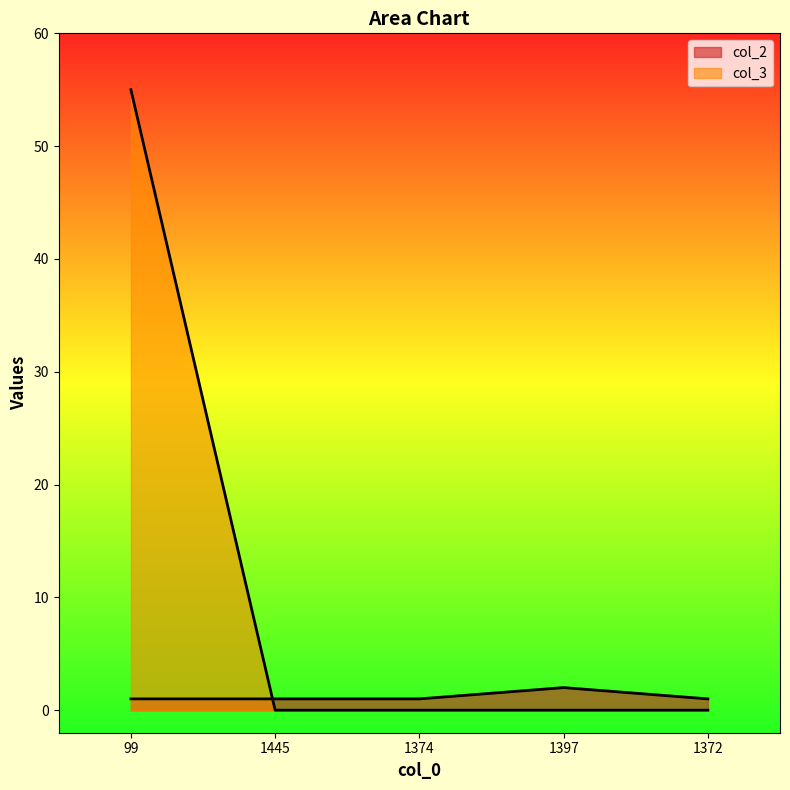

List the labels in order of col_3 value, smallest first.

1445, 1374, 1397, 1372, 99